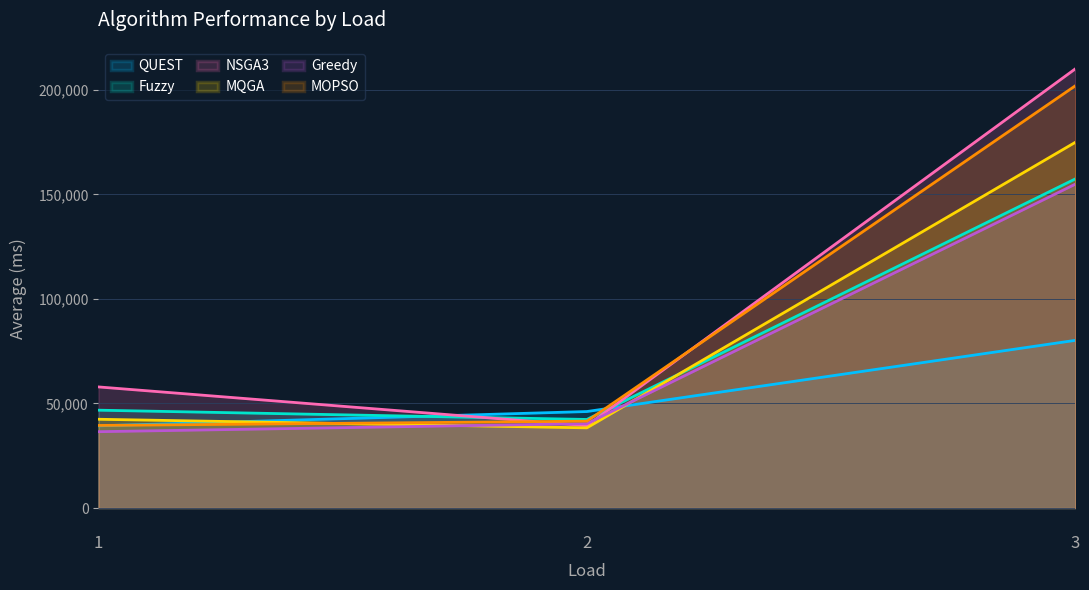

At how many categories does at least one series exceed 102600?

1